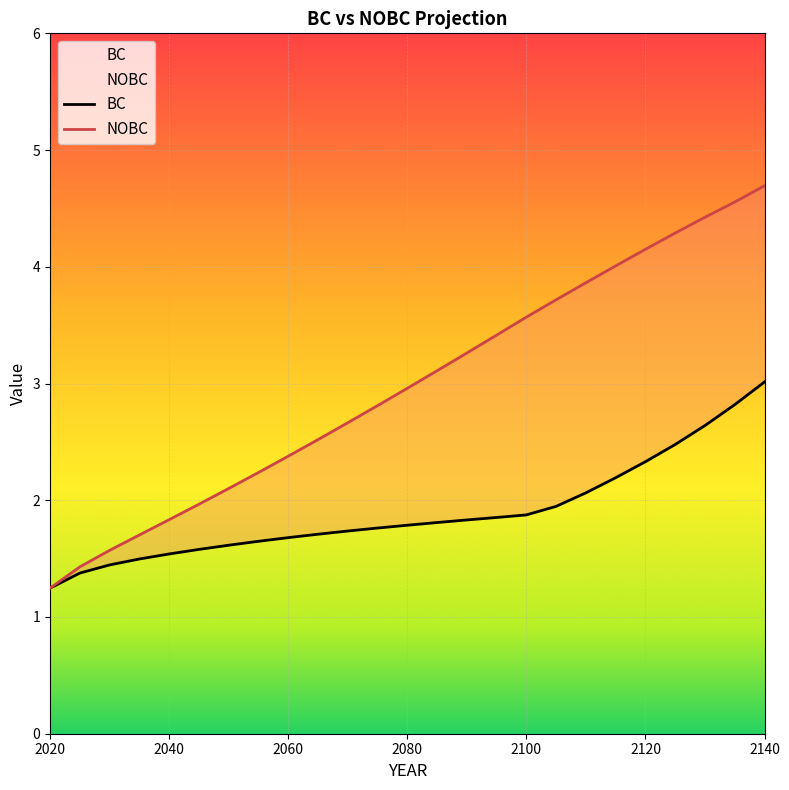

What is the value of the BC point at the 14th from the left?

1.8